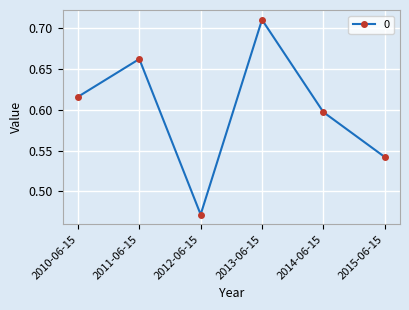

Is it true that the value at 2015-06-15 is 0.2?

False